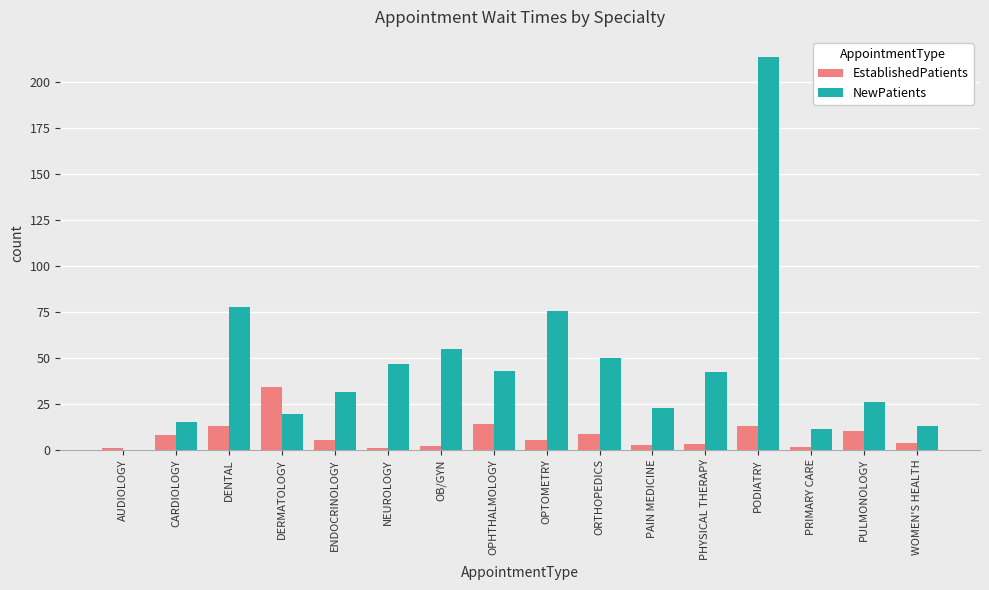

What is the total value across all series at OPHTHALMOLOGY?

56.7